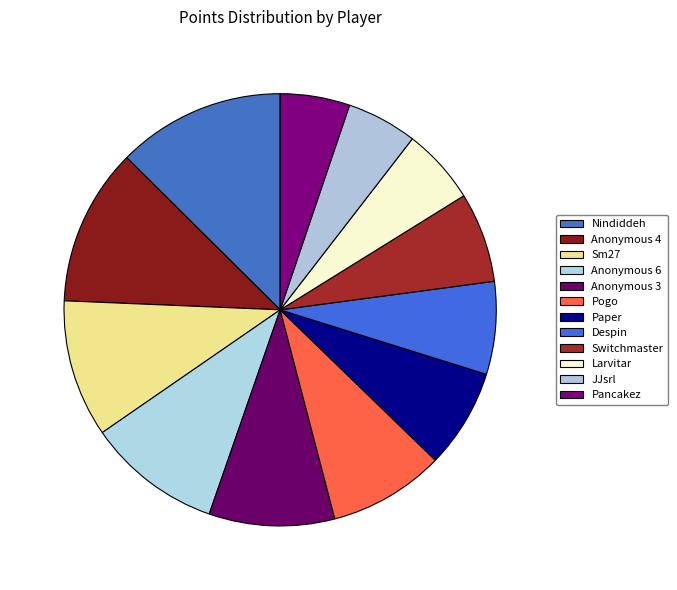

What percentage is NOT represented by Switchmaster?

93.3%